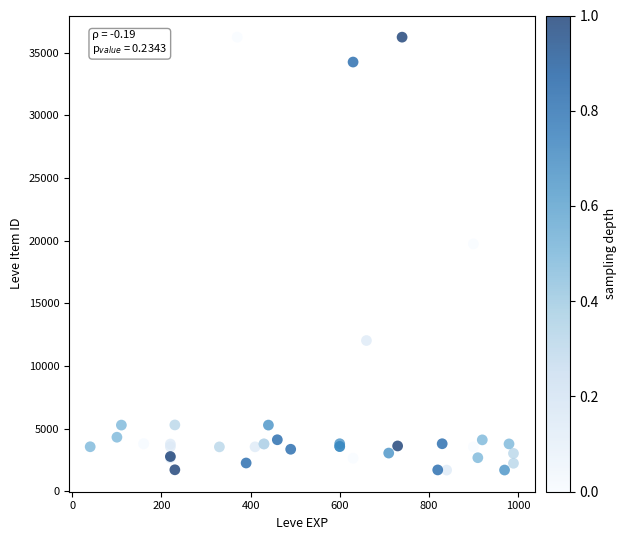

What Y value in the scatter plot is closest to 18967?

19744